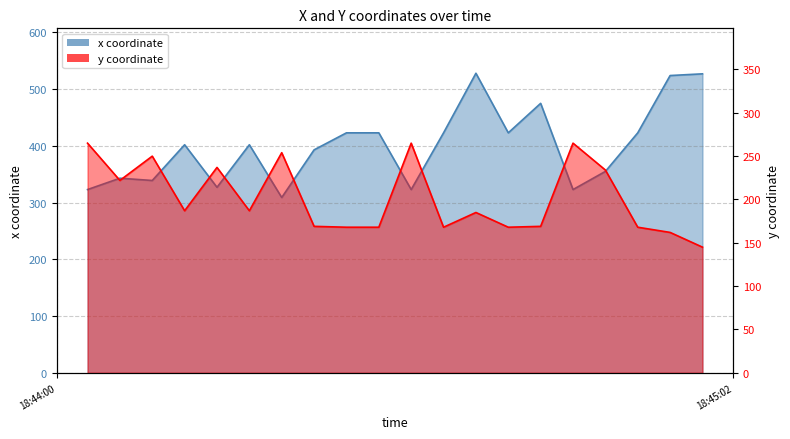

What is the lowest value of the x series?

309